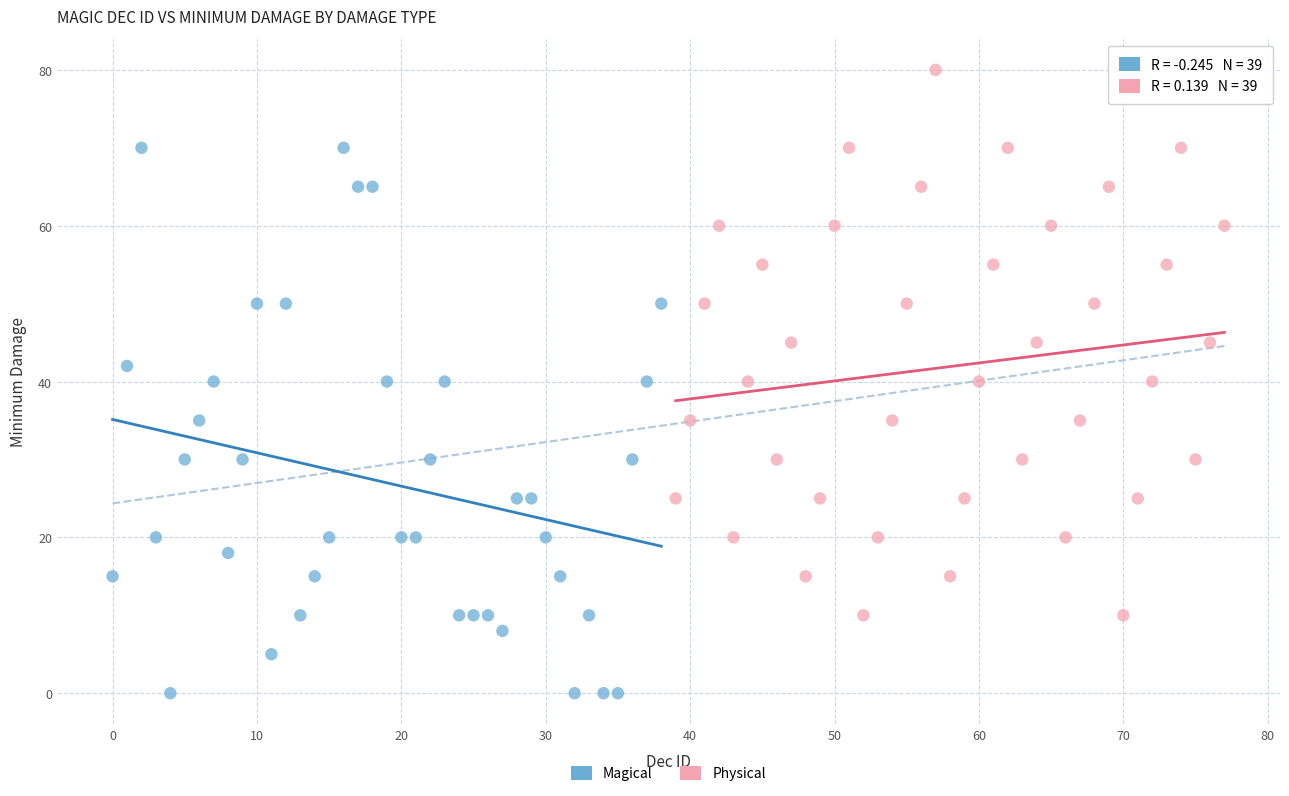

Which series contains the lowest Y value?

Magical